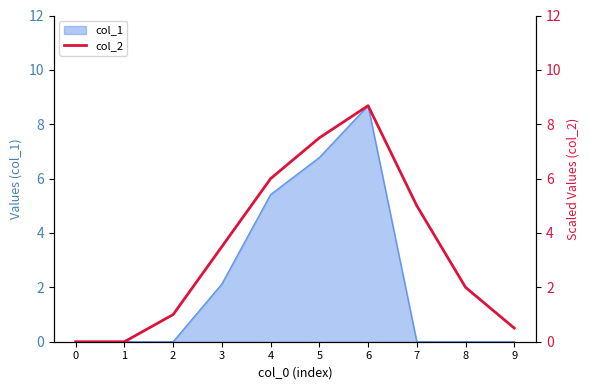

Does the chart have visible grid lines?

No